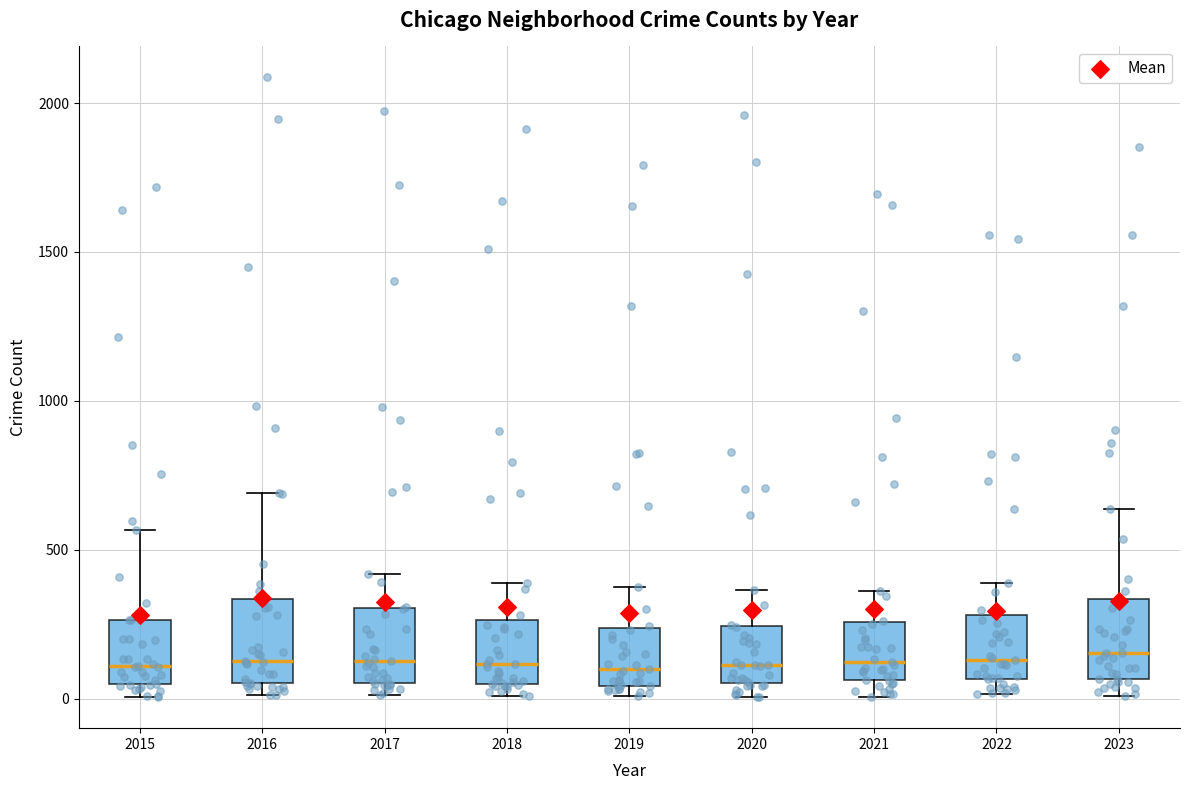

Reading left to right, read every box against the y-axis: the position of its median line, the range the box covers, and the ends of its whiskers. The values are not printed on the chart, so give them approximately, as read against the axis.

2015: median 100, box 50 to 250, whiskers 0 to 550
2016: median 150, box 50 to 350, whiskers 0 to 700
2017: median 150, box 50 to 300, whiskers 0 to 400
2018: median 100, box 50 to 250, whiskers 0 to 400
2019: median 100, box 50 to 250, whiskers 0 to 400
2020: median 100, box 50 to 250, whiskers 0 to 350
2021: median 100, box 50 to 250, whiskers 0 to 350
2022: median 150, box 50 to 300, whiskers 0 to 400
2023: median 150, box 50 to 350, whiskers 0 to 650